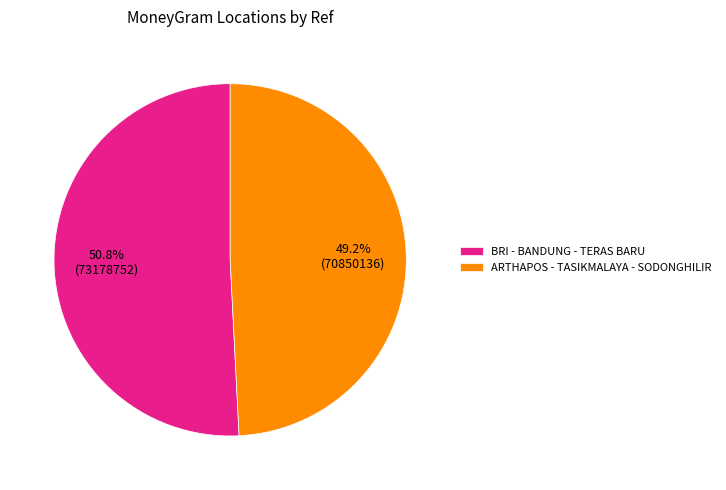

Rank the categories by value from highest to lowest.

BRI - BANDUNG - TERAS BARU, ARTHAPOS - TASIKMALAYA - SODONGHILIR